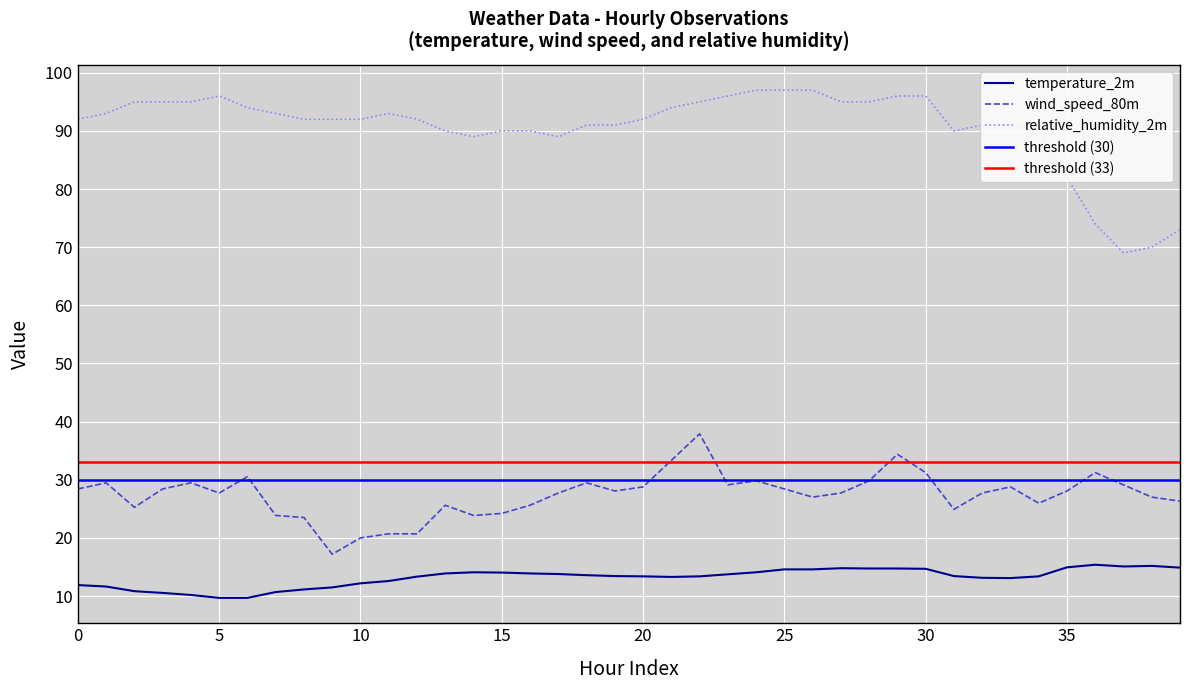

Reading left to right, list all the values displayed in this chart.

temperature_2m: 0=11.9	1=11.6	2=10.8	3=10.5	4=10.2	5=9.7	6=9.7	7=10.7	8=11.1	9=11.5	10=12.2	11=12.6	12=13.3	13=13.9	14=14.1	15=14.0	16=13.9	17=13.8	18=13.6	19=13.4	20=13.4	21=13.3	22=13.4	23=13.7	24=14.1	25=14.6	26=14.6	27=14.8	28=14.7	29=14.7	30=14.7	31=13.4	32=13.1	33=13.1	34=13.4	35=14.9	36=15.4	37=15.1	38=15.2	39=14.9
wind_speed_80m: 0=28.4	1=29.5	2=25.3	3=28.4	4=29.5	5=27.7	6=30.5	7=23.9	8=23.5	9=17.2	10=20.0	11=20.7	12=20.7	13=25.6	14=23.9	15=24.2	16=25.6	17=27.7	18=29.5	19=28.1	20=28.8	21=33.3	22=37.9	23=29.1	24=29.8	25=28.4	26=27.0	27=27.7	28=29.8	29=34.4	30=31.2	31=24.9	32=27.7	33=28.8	34=26.0	35=28.1	36=31.2	37=29.1	38=27.0	39=26.3
relative_humidity_2m: 0=92.0	1=93.0	2=95.0	3=95.0	4=95.0	5=96.0	6=94.0	7=93.0	8=92.0	9=92.0	10=92.0	11=93.0	12=92.0	13=90.0	14=89.0	15=90.0	16=90.0	17=89.0	18=91.0	19=91.0	20=92.0	21=94.0	22=95.0	23=96.0	24=97.0	25=97.0	26=97.0	27=95.0	28=95.0	29=96.0	30=96.0	31=90.0	32=91.0	33=91.0	34=90.0	35=82.0	36=74.0	37=69.0	38=70.0	39=73.0